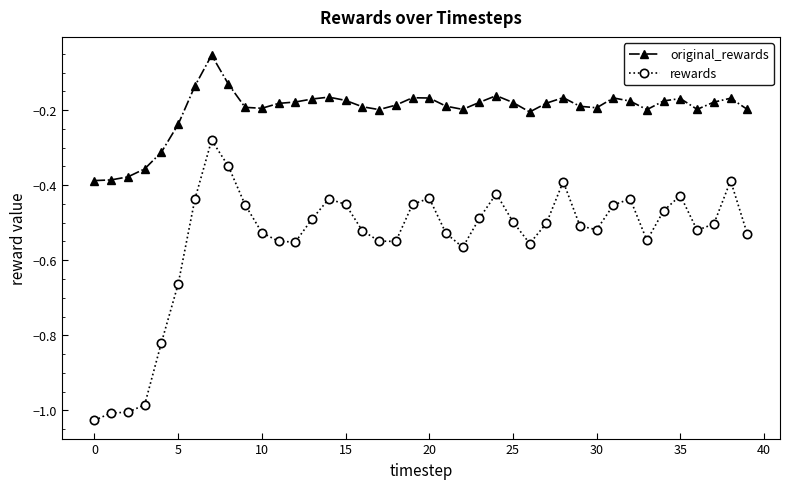

Rank the series by their average value, from lowest to highest.

rewards, original_rewards